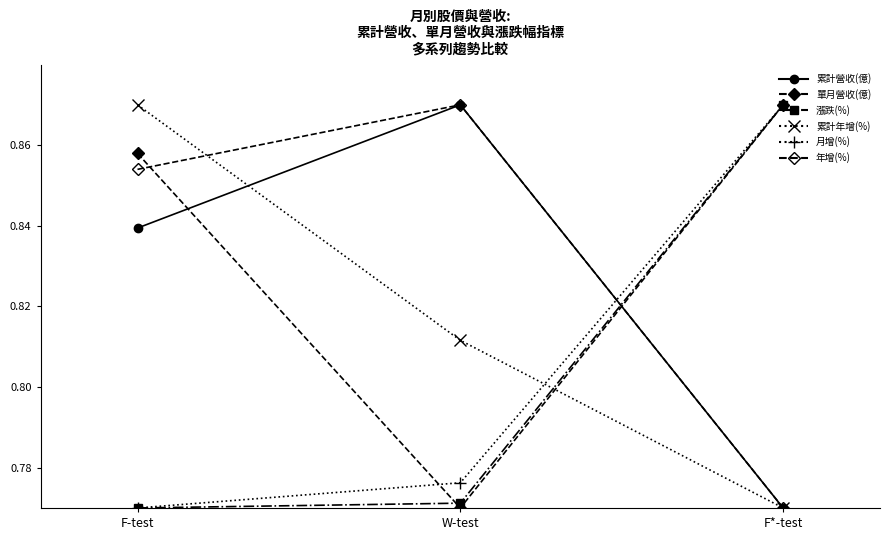

Does the chart have visible grid lines?

No